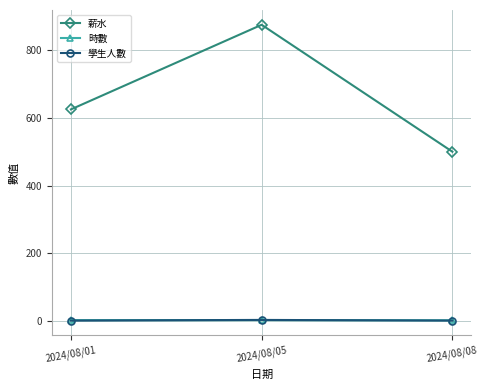

Count the 學生人數 values in the range 1 to 3.

3